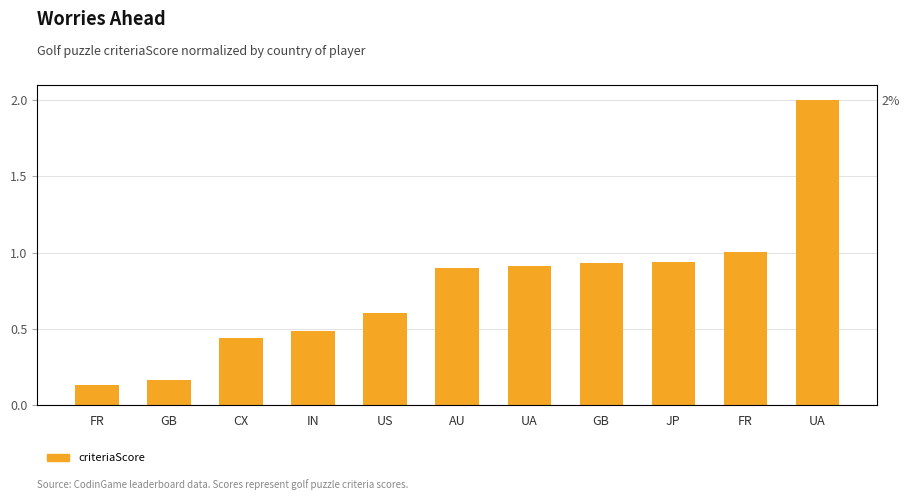

Which category has the highest value across all series?

UA